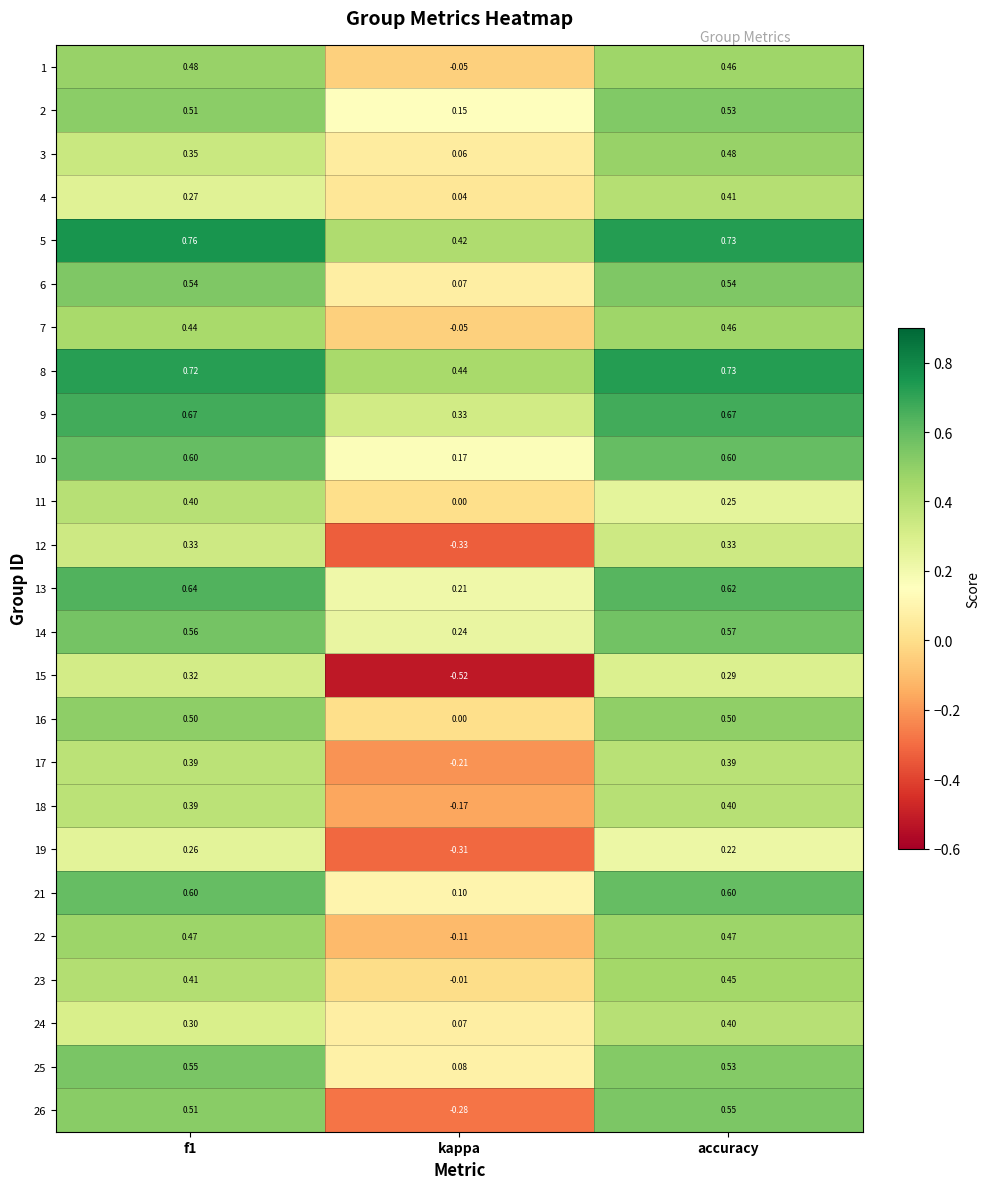

Where is 26 nearest to the value 0?

kappa